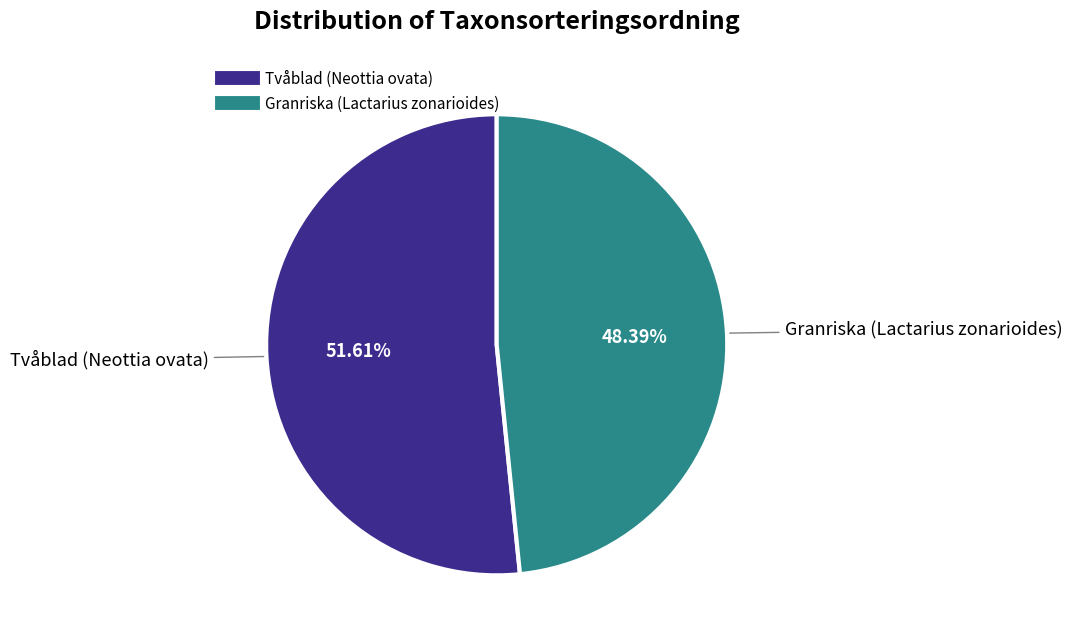

Is there any slice that represents more than half of the pie?

Yes